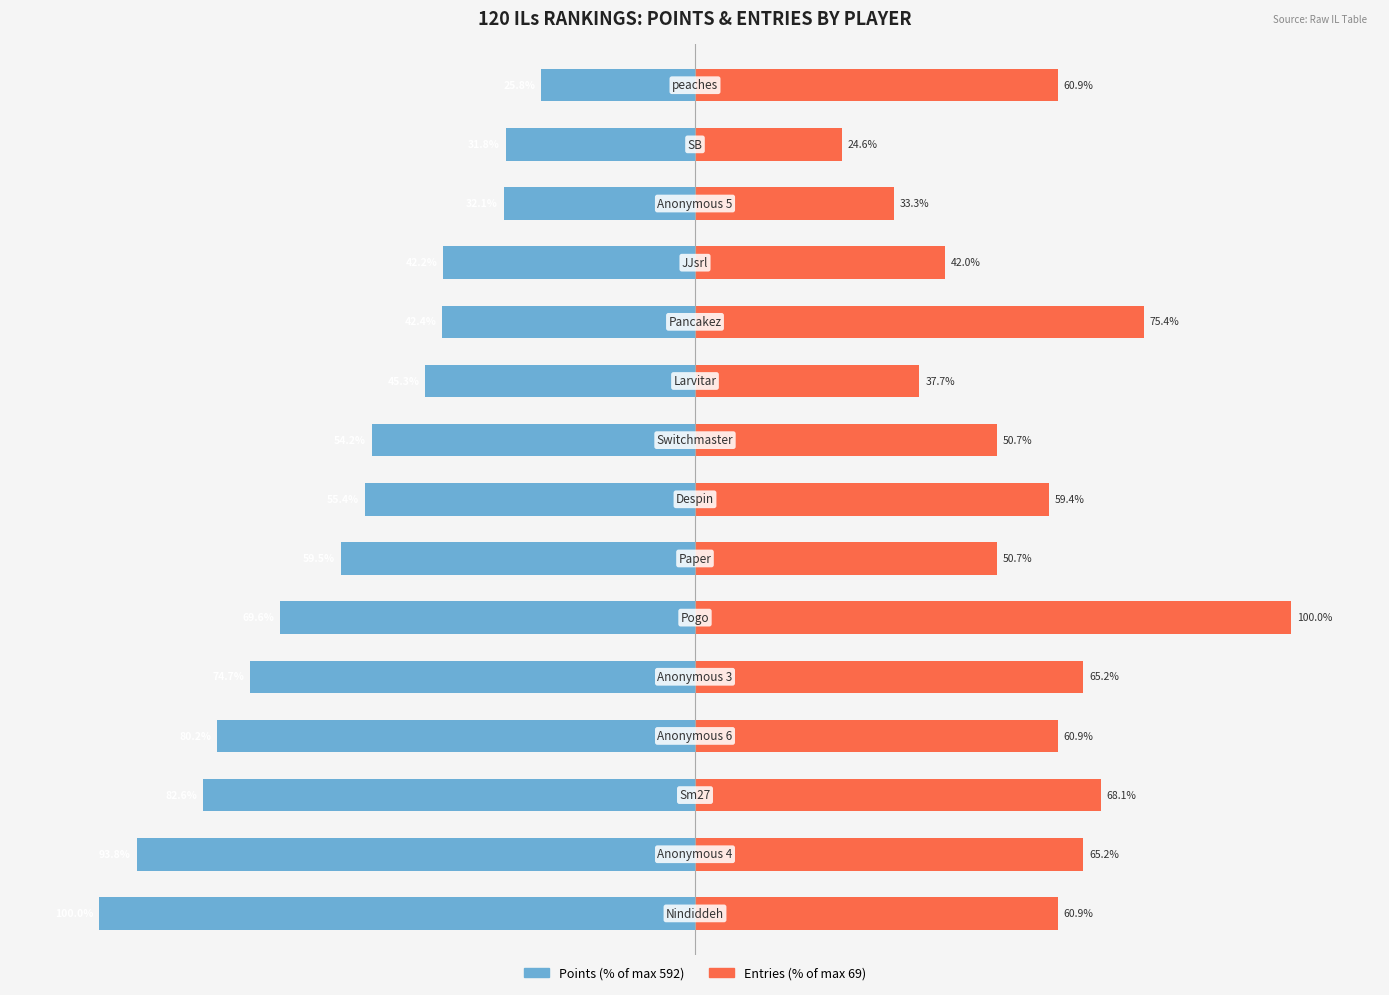

Reading left to right, list all the values displayed in this chart.

Points: -100.0	-93.8	-82.6	-80.2	-74.7	-69.6	-59.5	-55.4	-54.2	-45.3	-42.4	-42.2	-32.1	-31.8	-25.8
Entries: 60.9	65.2	68.1	60.9	65.2	100.0	50.7	59.4	50.7	37.7	75.4	42.0	33.3	24.6	60.9